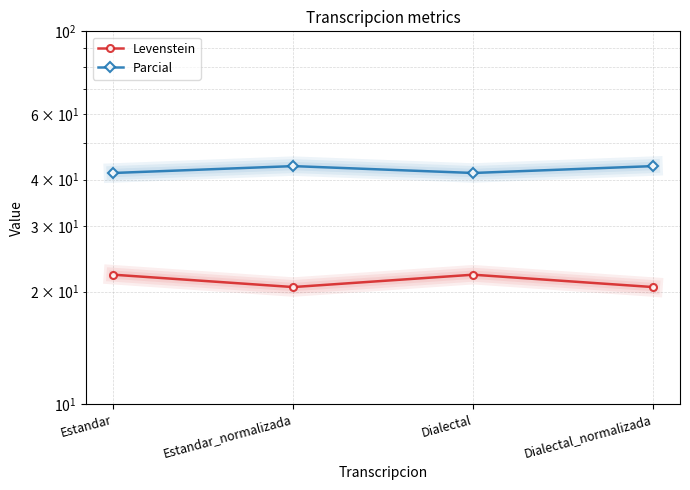

Where is the first local maximum for Levenstein?

Dialectal